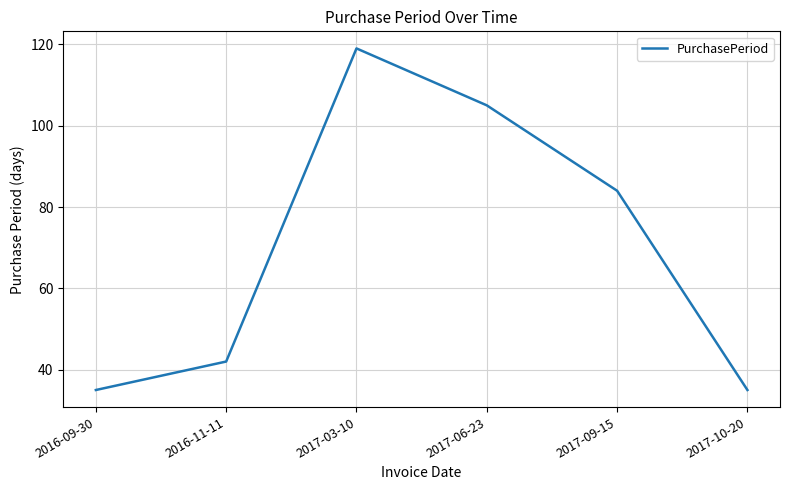

Where is the first local maximum?

2017-03-10